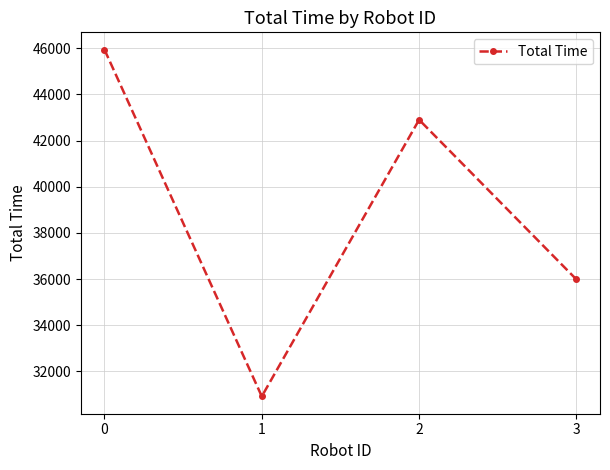

What is the smallest value displayed?

30913